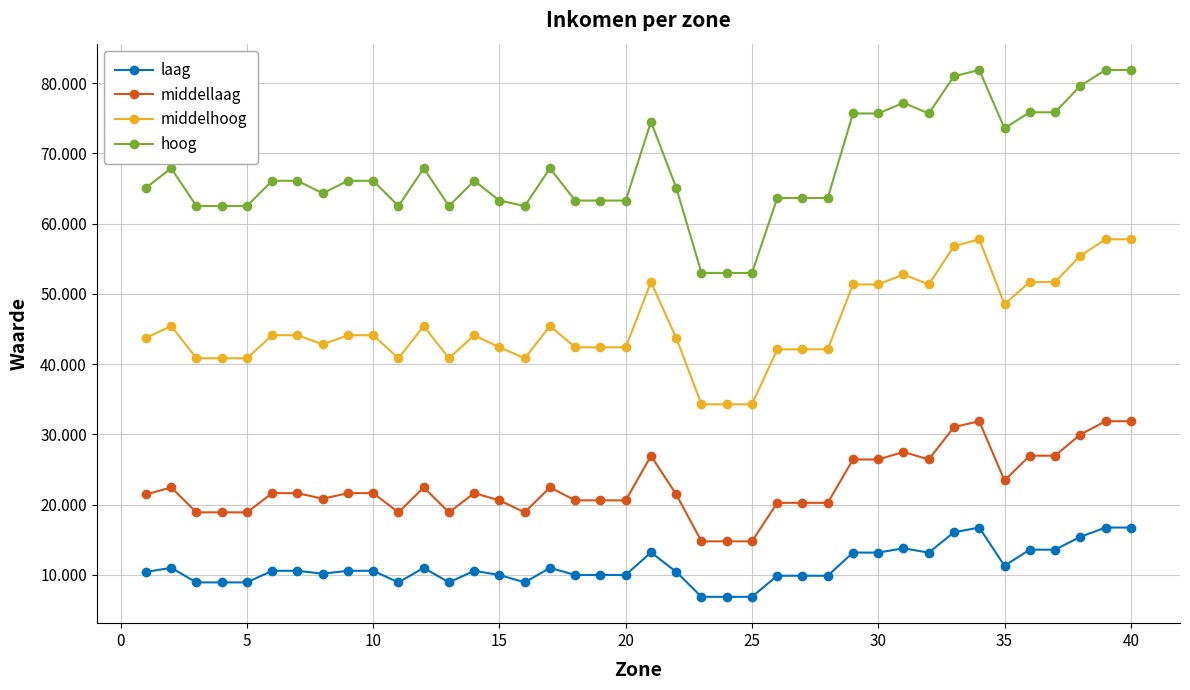

Is this an area chart (filled region under the line)?

No